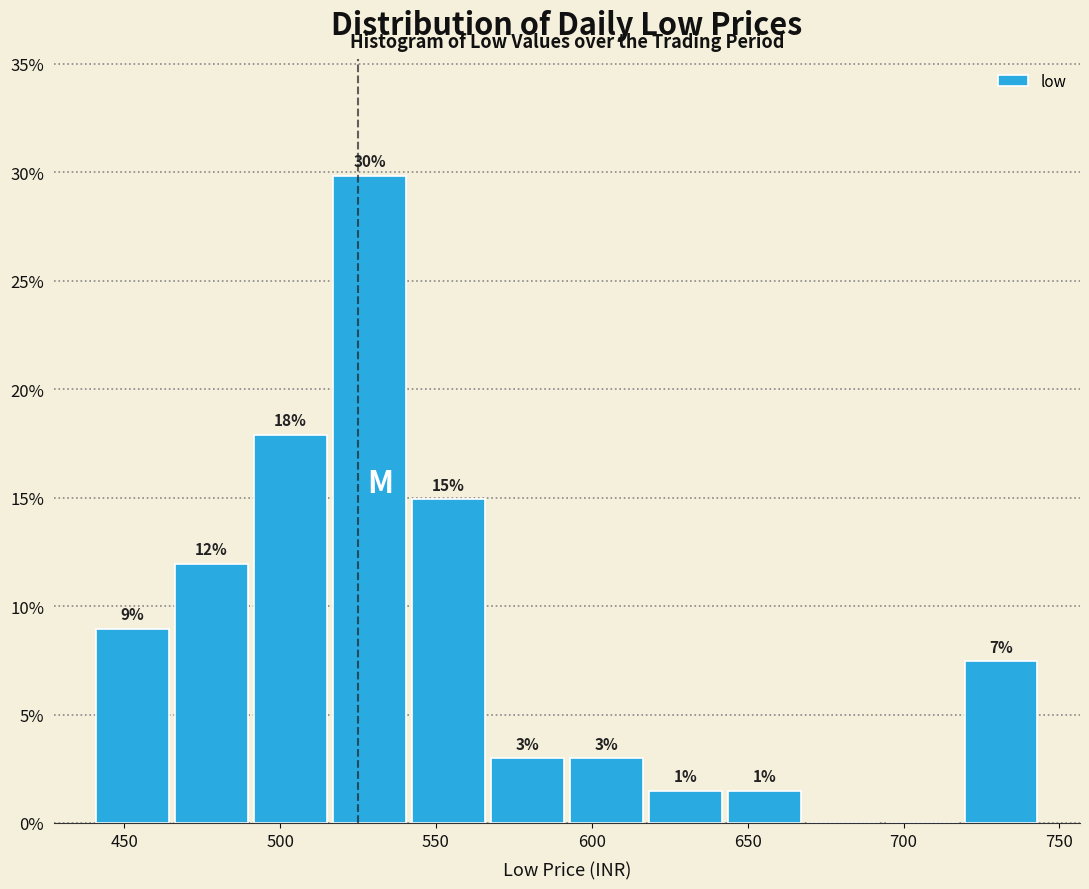

Which range on the x-axis has the tallest bar?

515 to 540